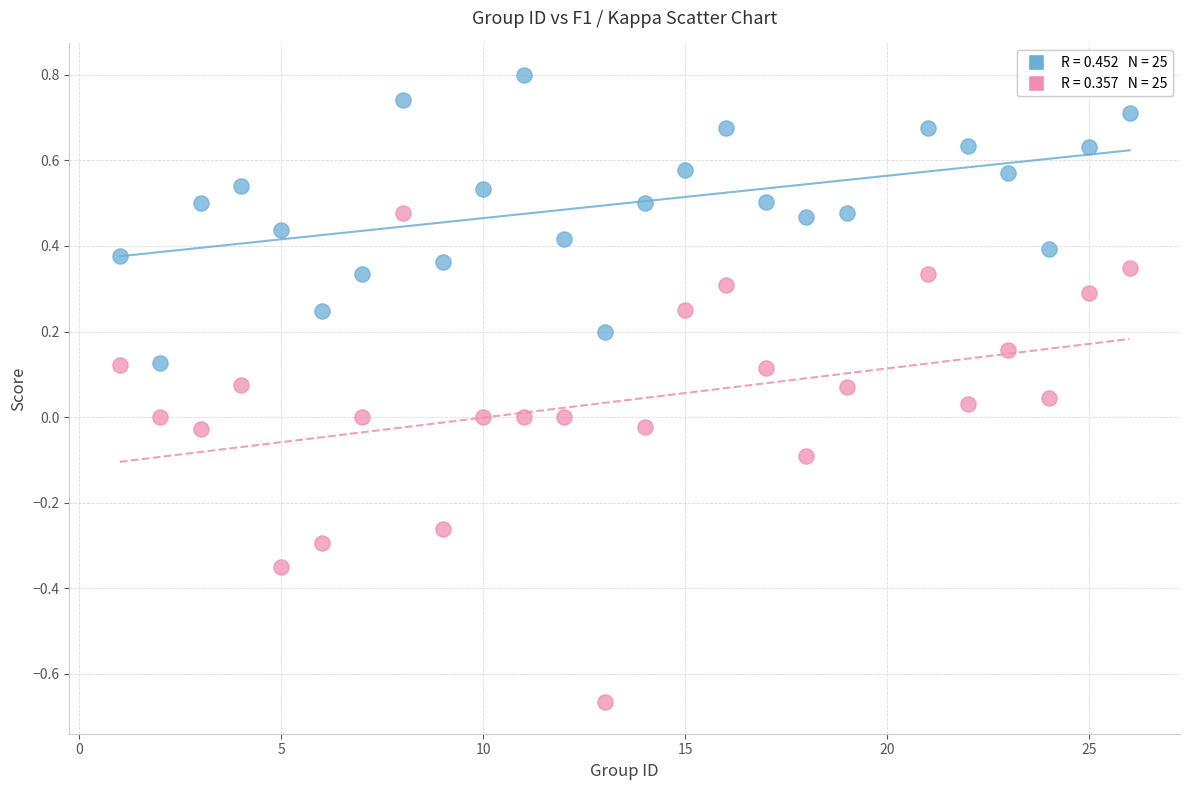

Across all data points, what is the range of X values (max minus min)?

25.0